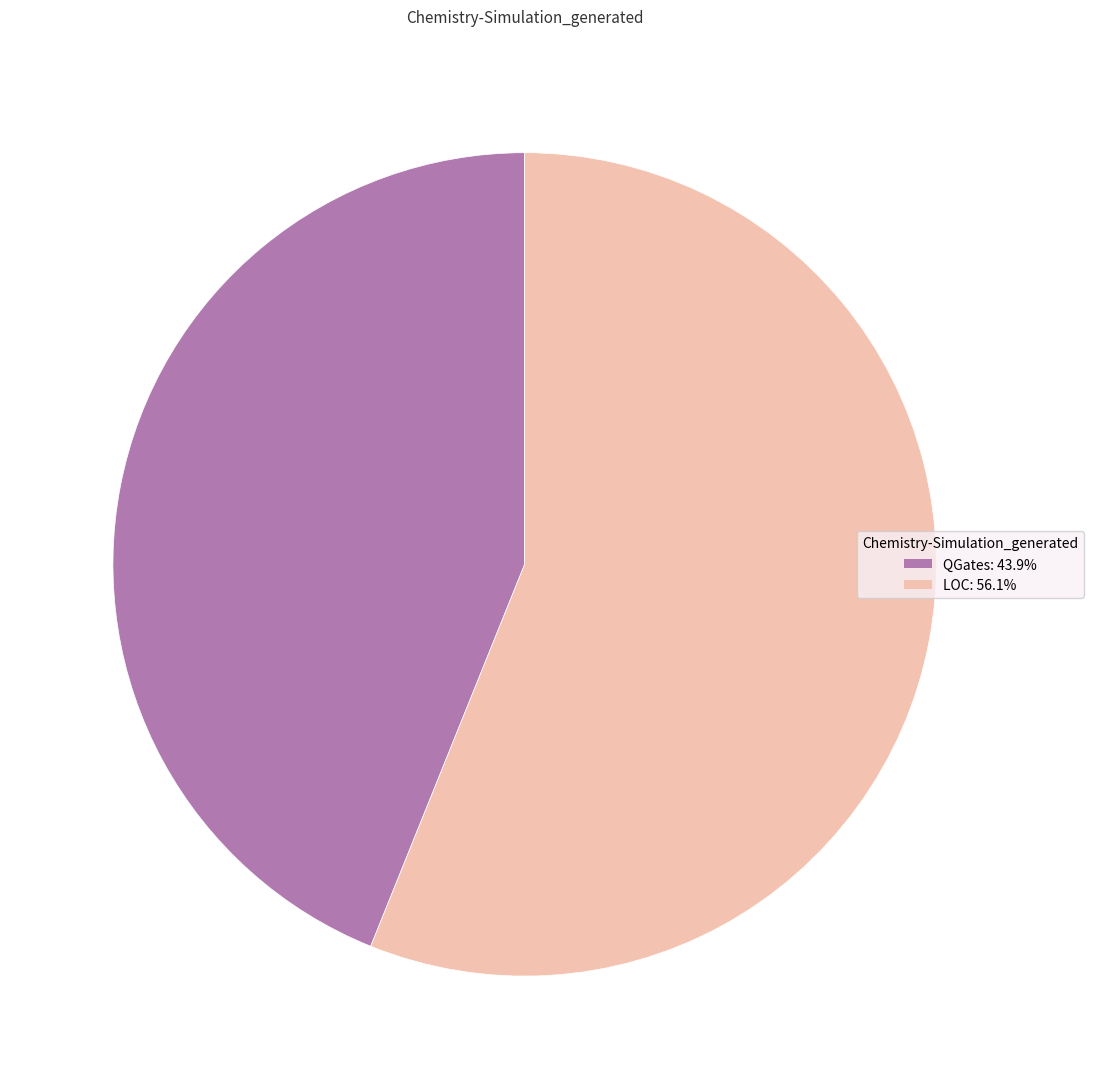

Rank the categories by value from lowest to highest.

QGates, LOC